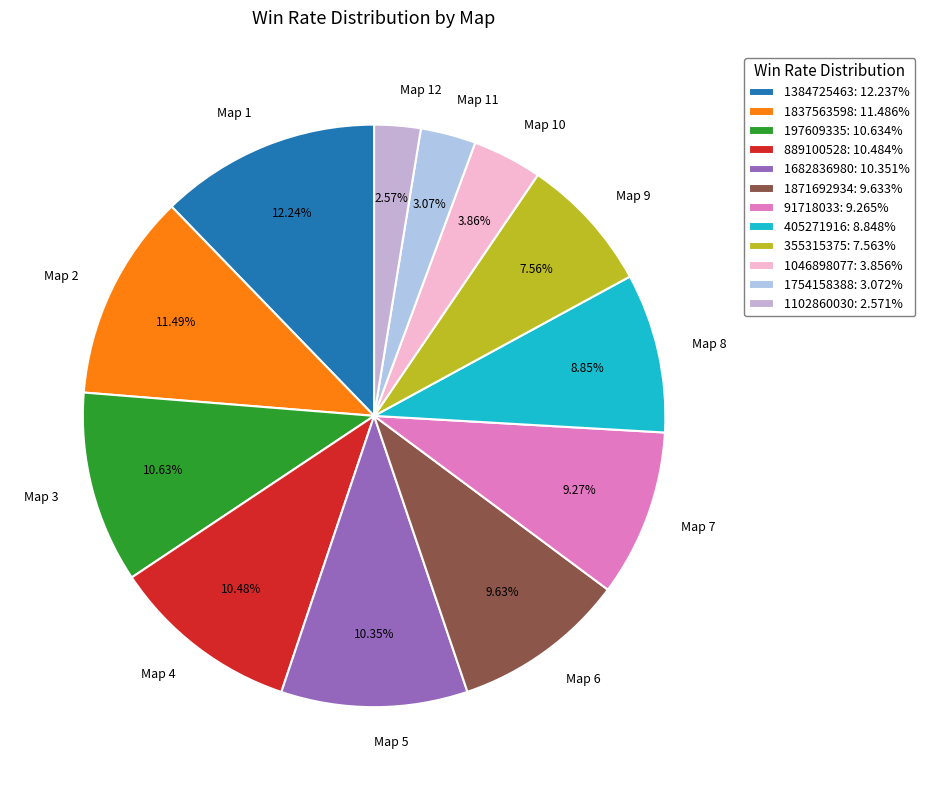

Does any single category account for the majority?

No